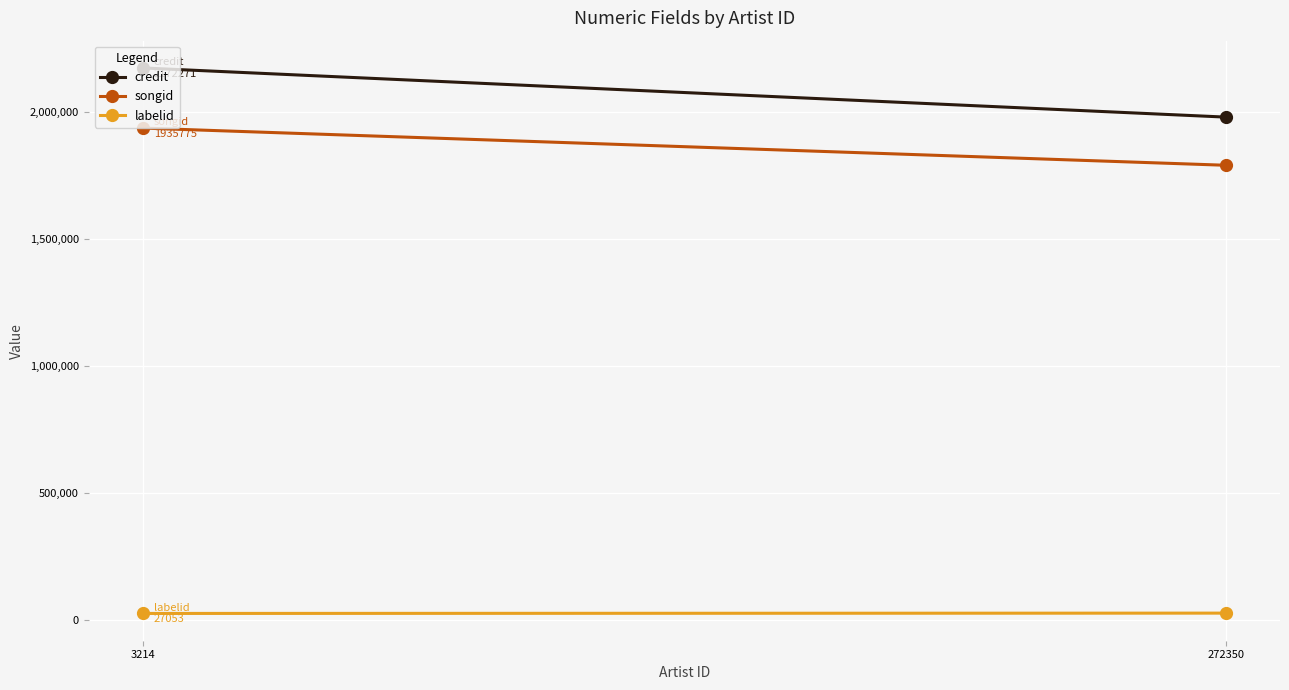

At 272350, list the series in order from largest to smallest.

credit, songid, labelid